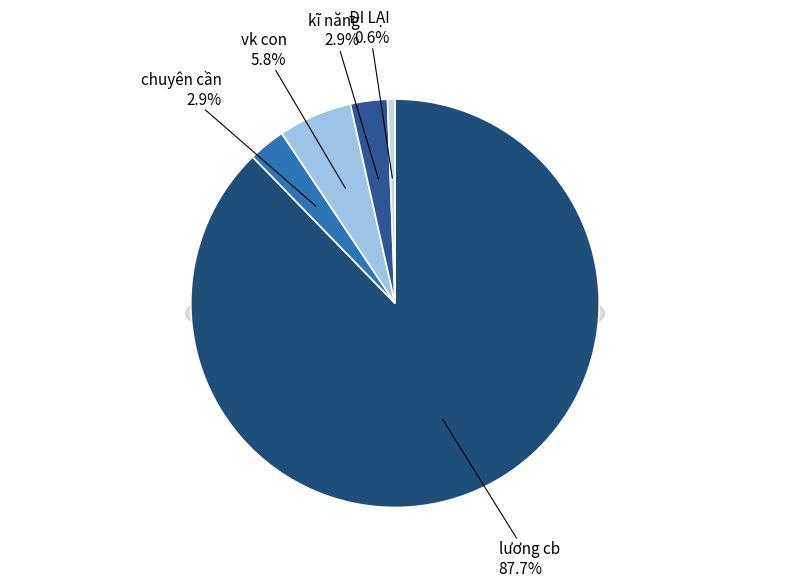

The vk con slice represents 12% of the pie. True or false?

False